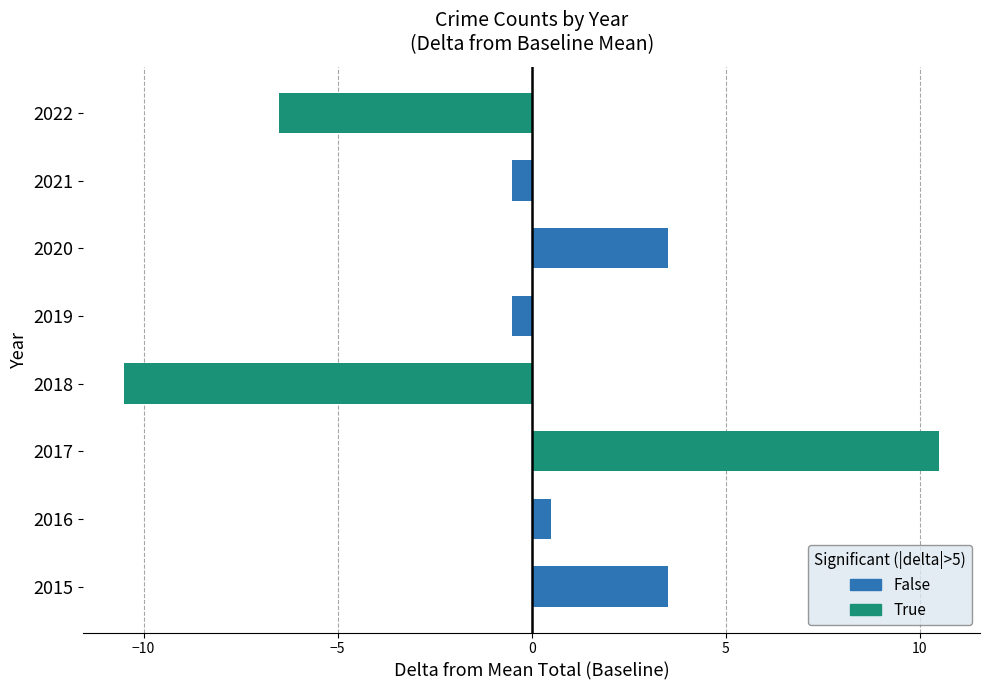

What is the sum of the values at 2020 and 2022?

-3.0